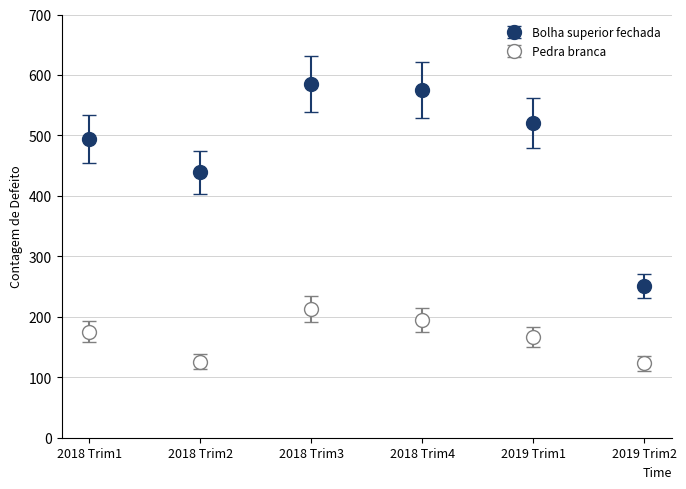

What is the label of the 3rd point from the left?

2018 Trim3